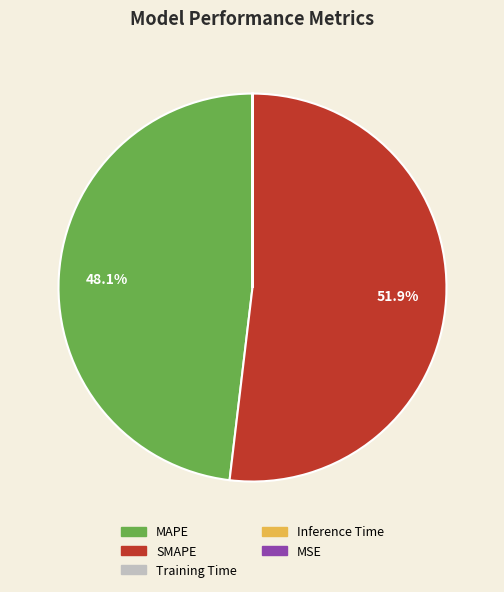

Does MAPE represent more than half of the total?

No